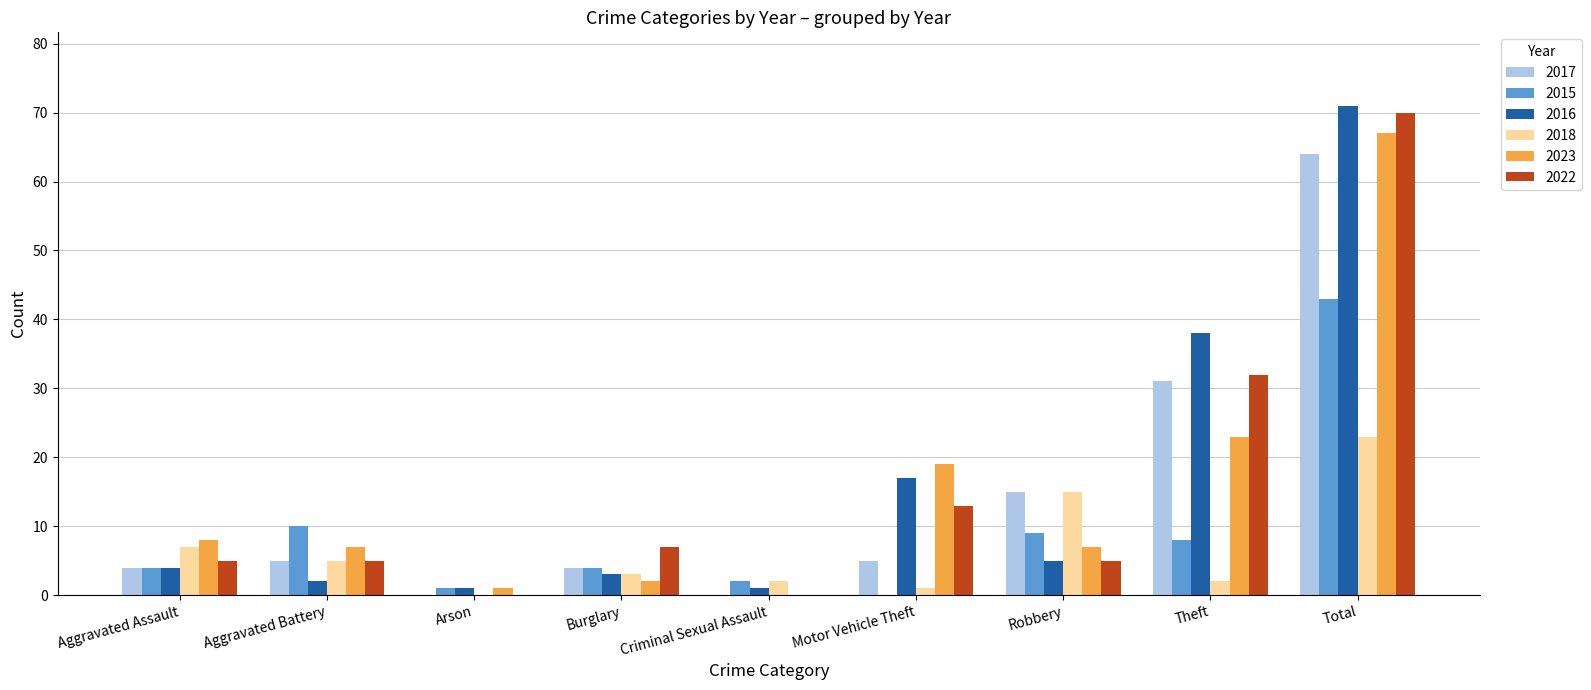

How many groups of bars are there?

9